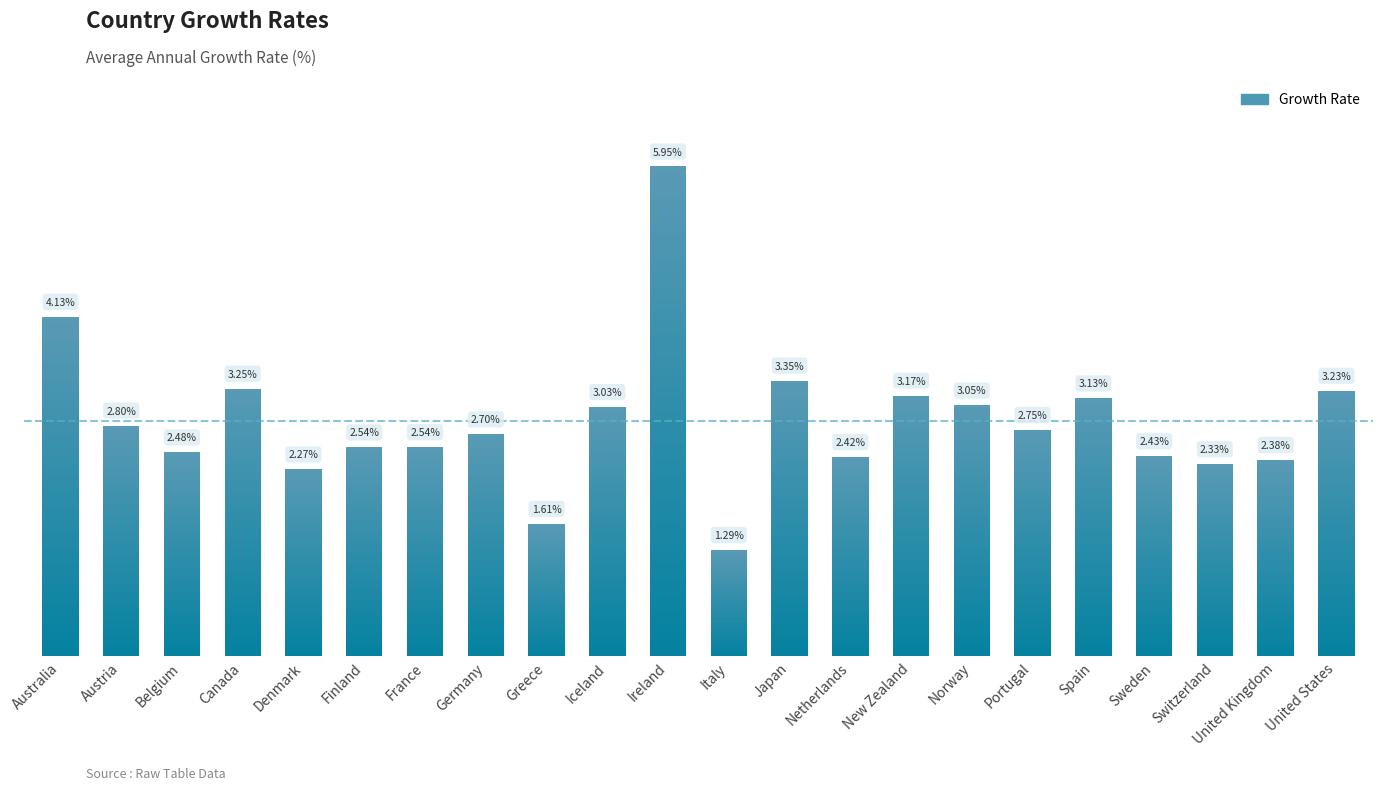

Which has a higher value, Italy or Finland?

Finland